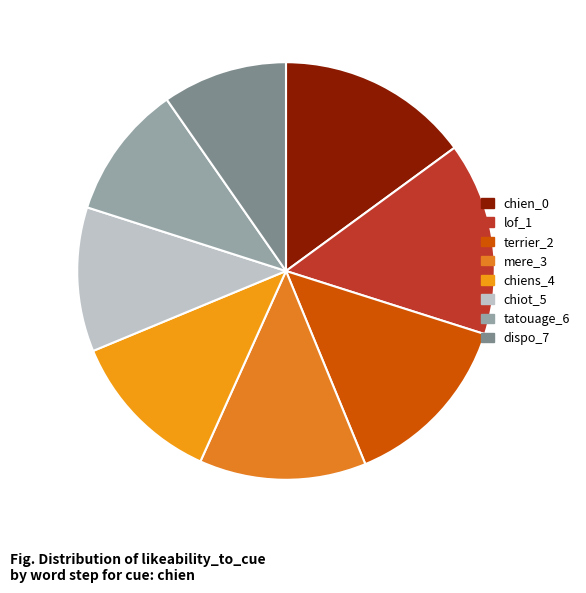

Does tatouage_6 account for over 50% of the chart?

No